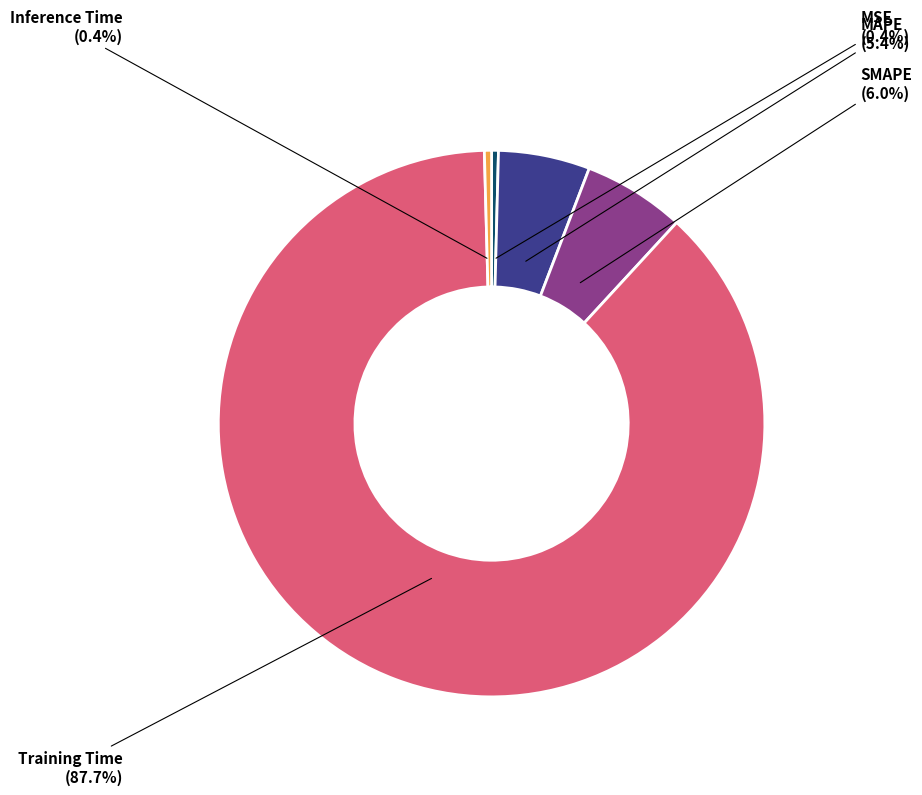

How many segments does this pie chart have?

5